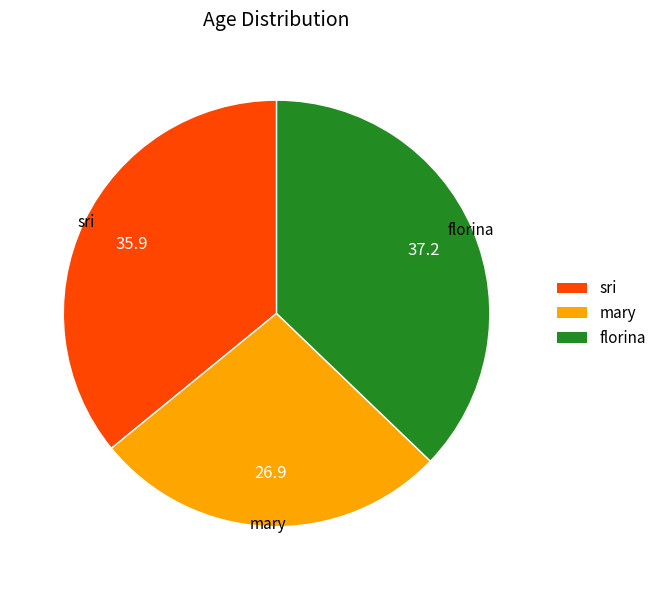

What is the ratio of the value at florina to the value at sri?

1.0